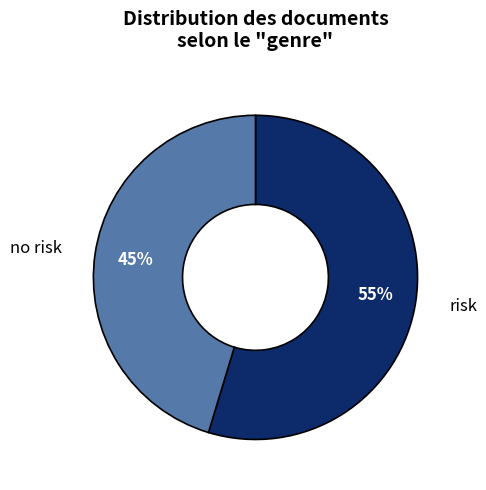

Is there any slice that represents more than half of the pie?

Yes